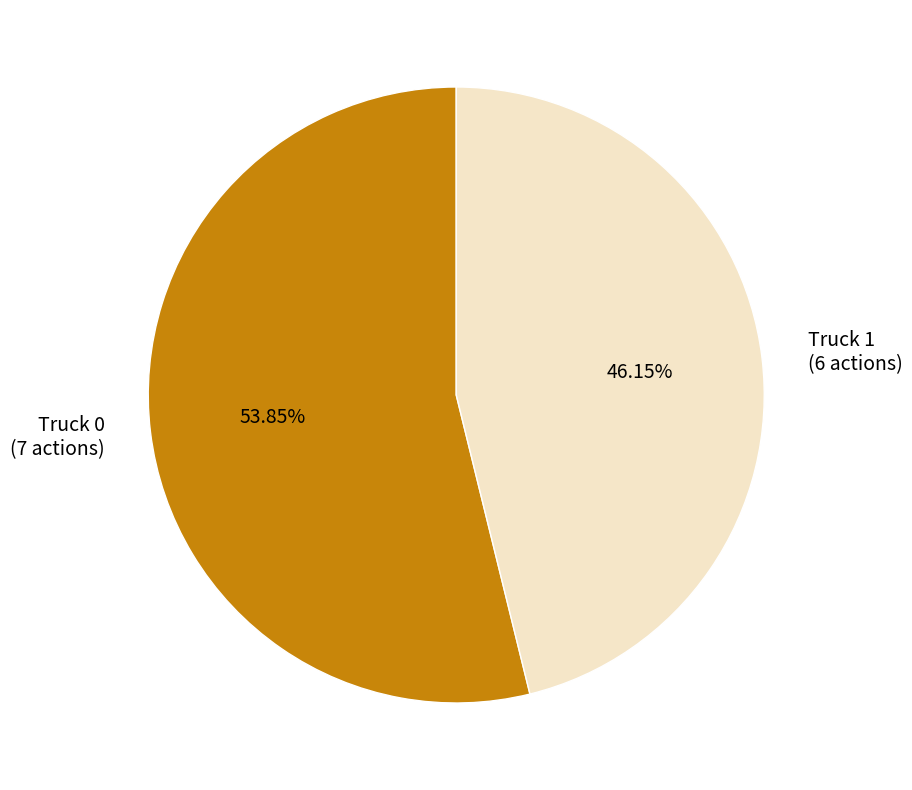

To the nearest percent, what is the average slice percentage?

50%